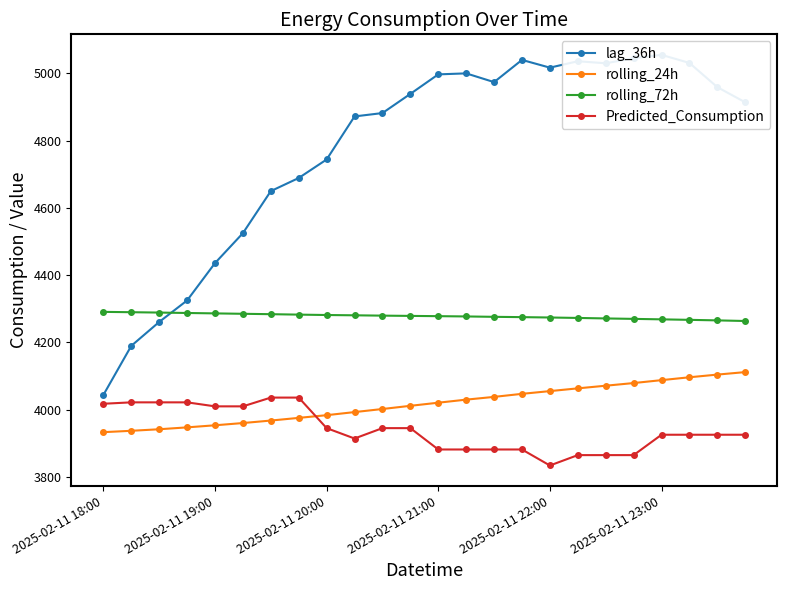

What are all the series names shown in the legend?

lag_36h, rolling_24h, rolling_72h, Predicted_Consumption